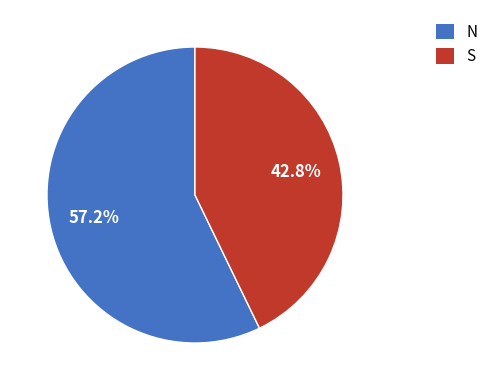

Between S and N, which is larger?

N